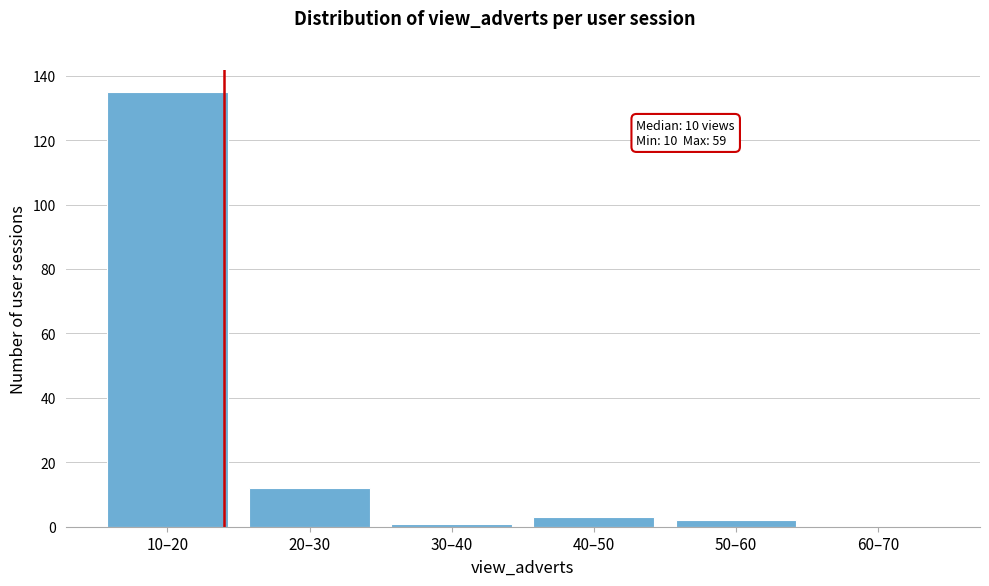

Reading left to right, extract all data points from this chart.

10–20=135	20–30=12	30–40=1	40–50=3	50–60=2	60–70=0